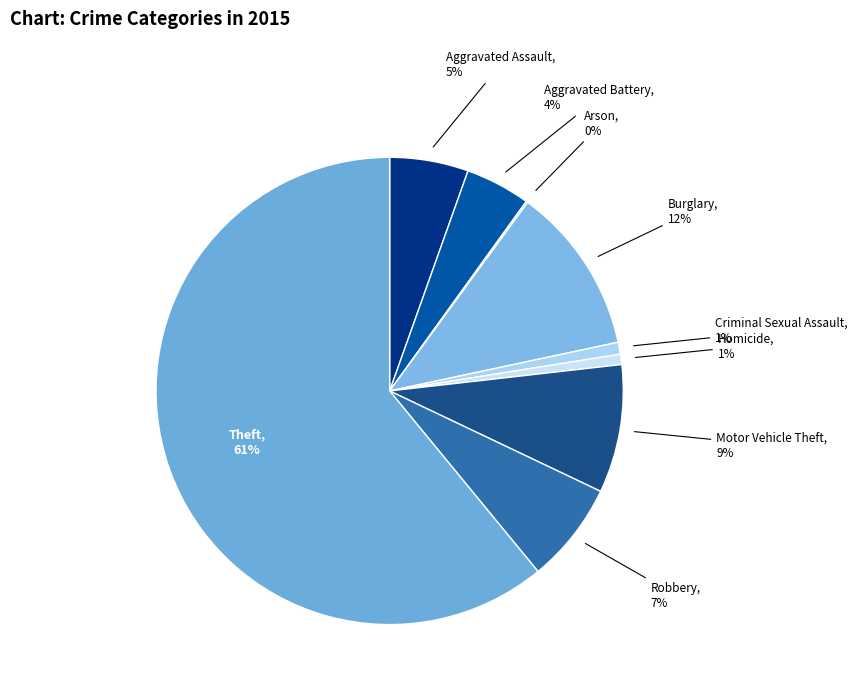

To the nearest percent, what percentage of the pie is Homicide?

1%